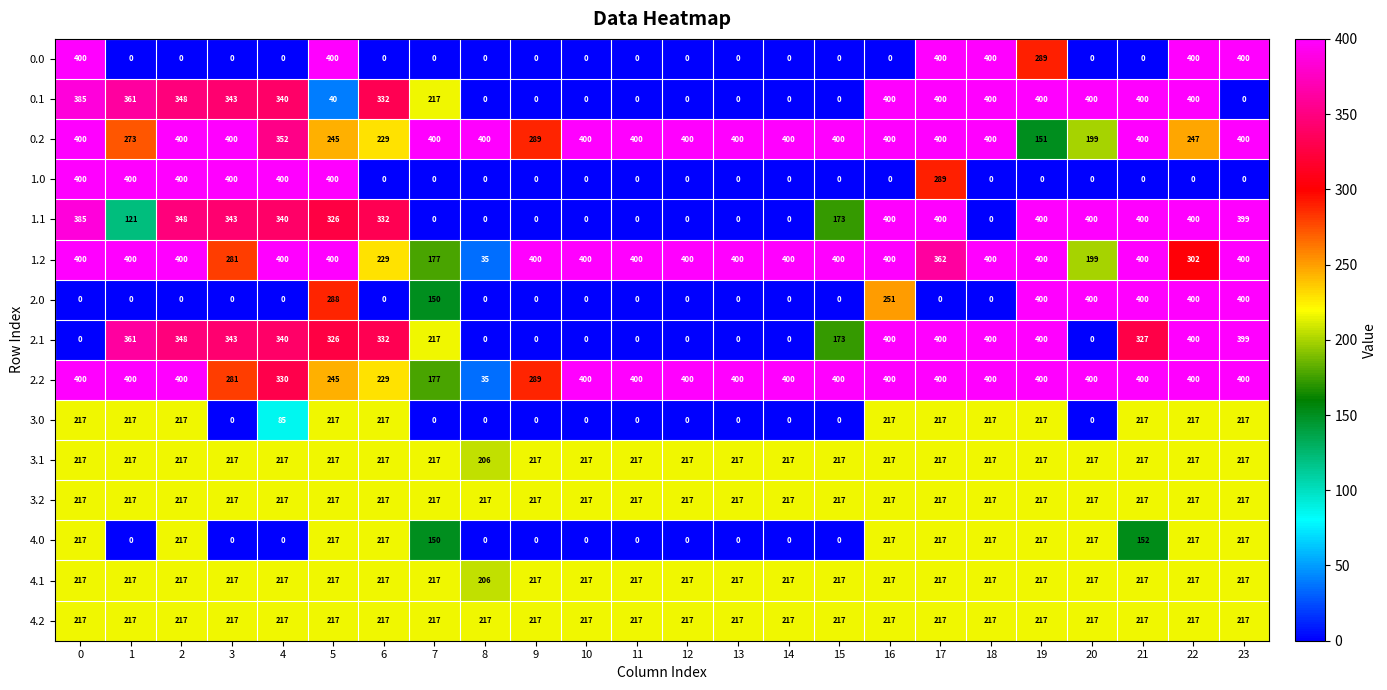

What is the difference between the maximum and minimum values in the 2.1 series?

400